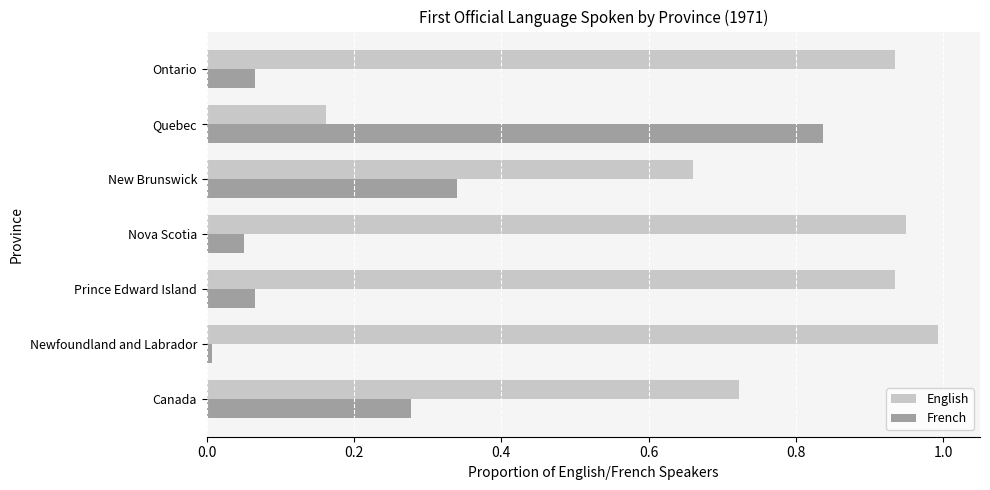

List the series in order of their overall mean, highest first.

English, French